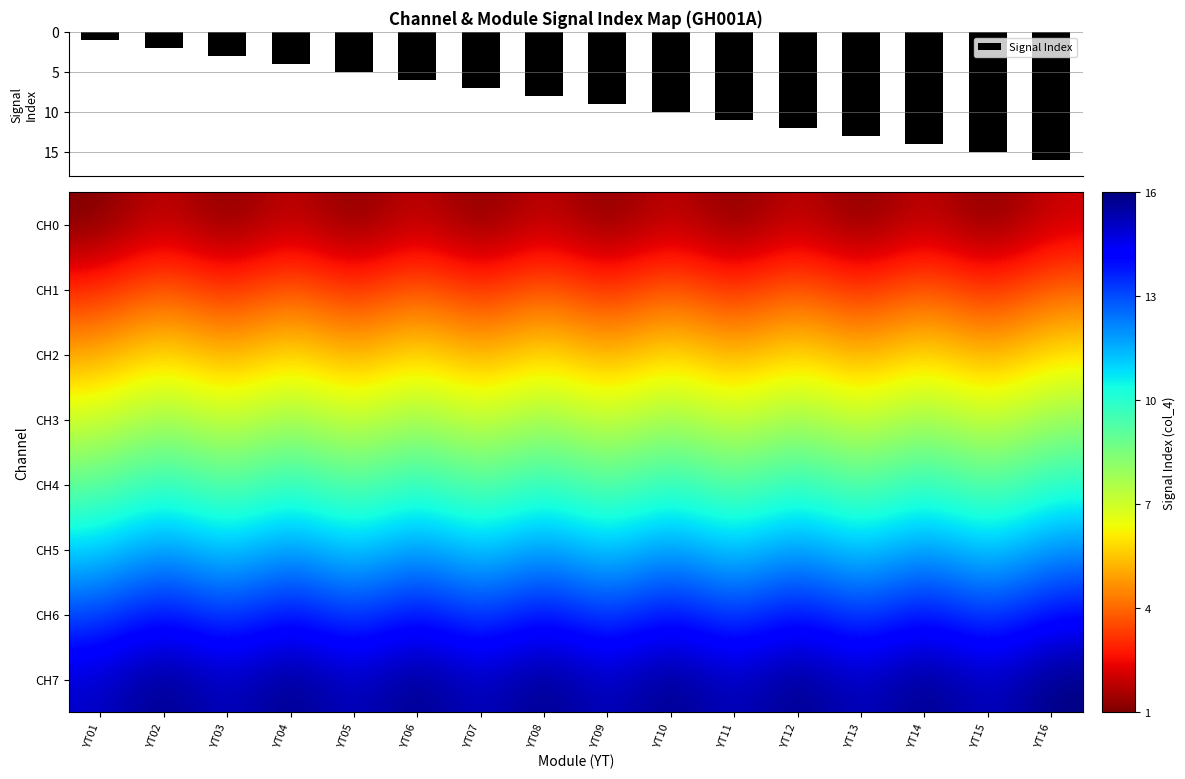

What is the difference between the maximum and minimum values in the Signal Index series?

15